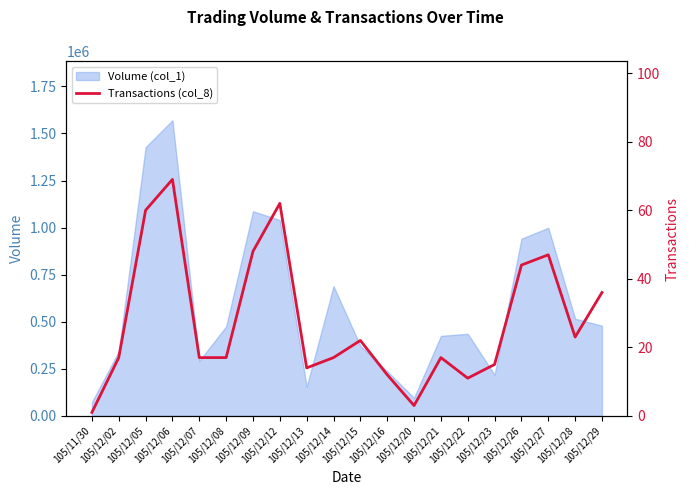

What is the approximate value at 105/12/12, to the nearest 5?

60